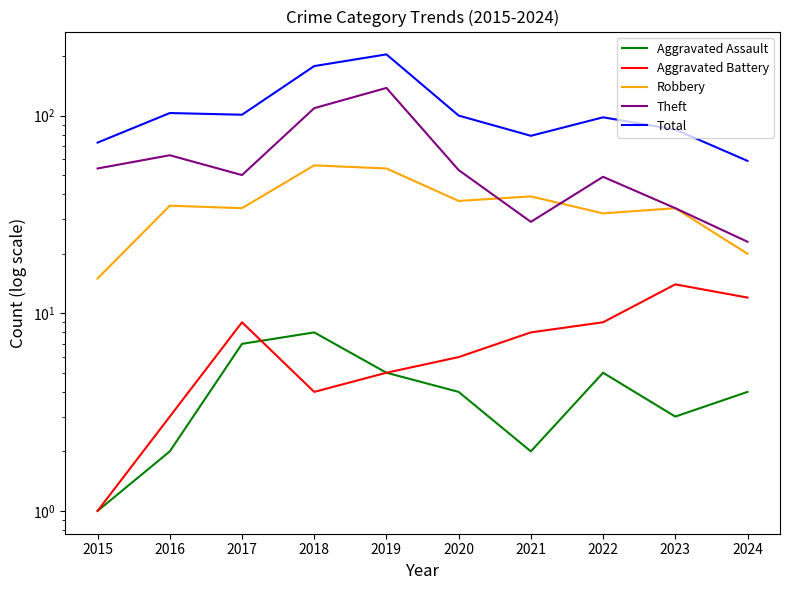

At which category is the sum across all series the highest?

2019